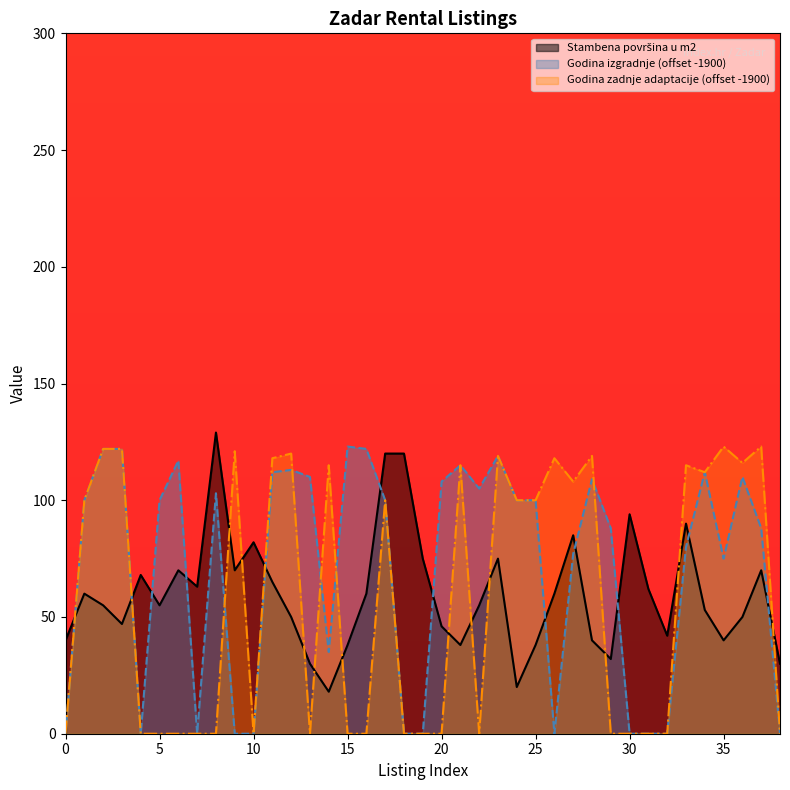

Which series changed the most between 10 and 16?

Stambena površina u m2